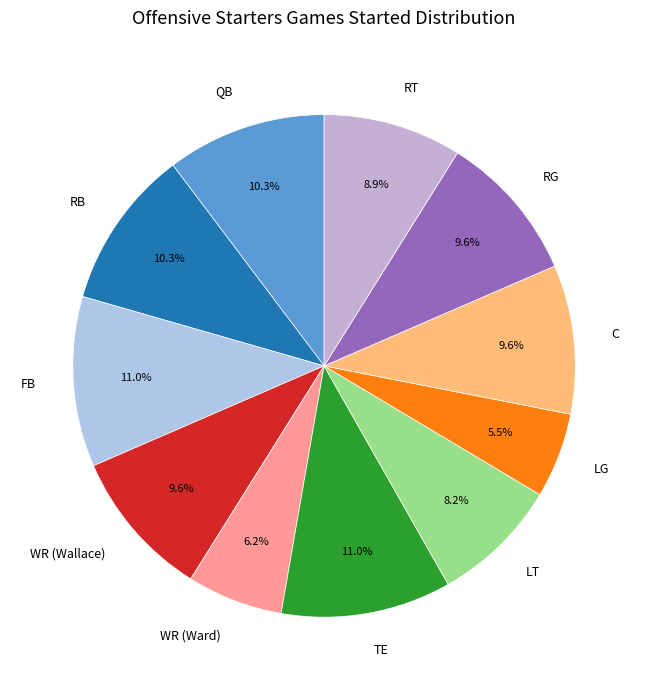

Is there a majority slice in this chart?

No